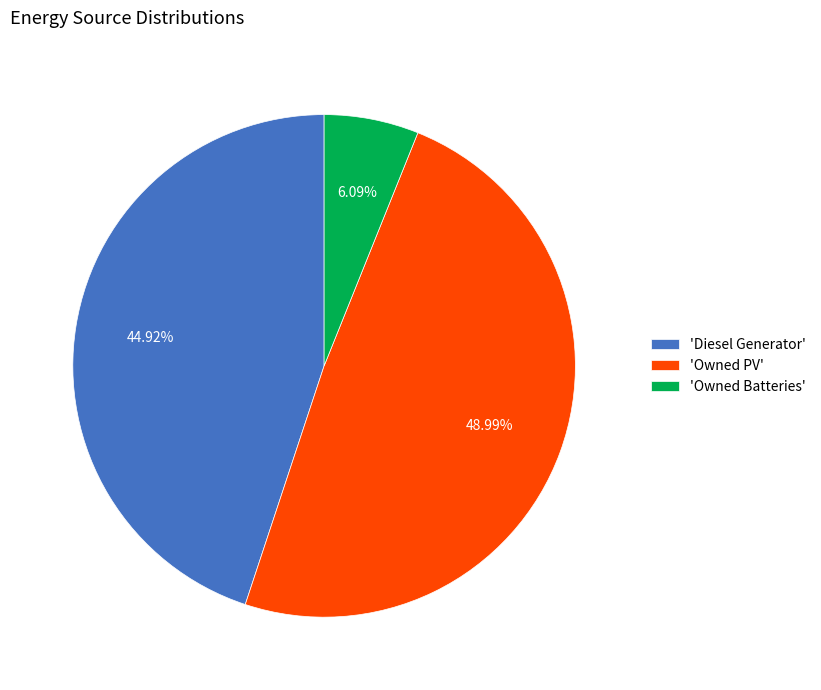

What is the largest slice in the pie chart?

'Owned PV'